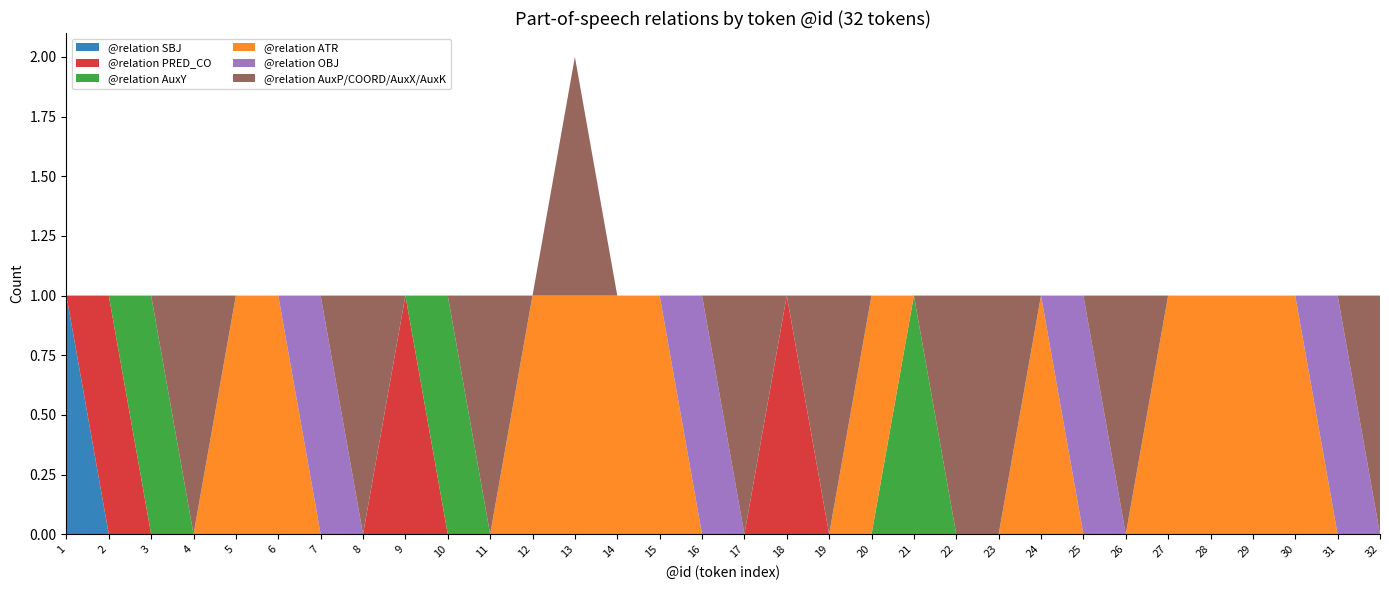

Reading left to right, transcribe all the data shown in this chart.

@relation SBJ: 1=1	2=0	3=0	4=0	5=0	6=0	7=0	8=0	9=0	10=0	11=0	12=0	13=0	14=0	15=0	16=0	17=0	18=0	19=0	20=0	21=0	22=0	23=0	24=0	25=0	26=0	27=0	28=0	29=0	30=0	31=0	32=0
@relation PRED_CO: 1=0	2=1	3=0	4=0	5=0	6=0	7=0	8=0	9=1	10=0	11=0	12=0	13=0	14=0	15=0	16=0	17=0	18=1	19=0	20=0	21=0	22=0	23=0	24=0	25=0	26=0	27=0	28=0	29=0	30=0	31=0	32=0
@relation AuxY: 1=0	2=0	3=1	4=0	5=0	6=0	7=0	8=0	9=0	10=1	11=0	12=0	13=0	14=0	15=0	16=0	17=0	18=0	19=0	20=0	21=1	22=0	23=0	24=0	25=0	26=0	27=0	28=0	29=0	30=0	31=0	32=0
@relation ATR: 1=0	2=0	3=0	4=0	5=1	6=1	7=0	8=0	9=0	10=0	11=0	12=1	13=1	14=1	15=1	16=0	17=0	18=0	19=0	20=1	21=0	22=0	23=0	24=1	25=0	26=0	27=1	28=1	29=1	30=1	31=0	32=0
@relation OBJ: 1=0	2=0	3=0	4=0	5=0	6=0	7=1	8=0	9=0	10=0	11=0	12=0	13=0	14=0	15=0	16=1	17=0	18=0	19=0	20=0	21=0	22=0	23=0	24=0	25=1	26=0	27=0	28=0	29=0	30=0	31=1	32=0
@relation AuxP/COORD/AuxX/AuxK: 1=0	2=0	3=0	4=1	5=0	6=0	7=0	8=1	9=0	10=0	11=1	12=0	13=1	14=0	15=0	16=0	17=1	18=0	19=1	20=0	21=0	22=1	23=1	24=0	25=0	26=1	27=0	28=0	29=0	30=0	31=0	32=1